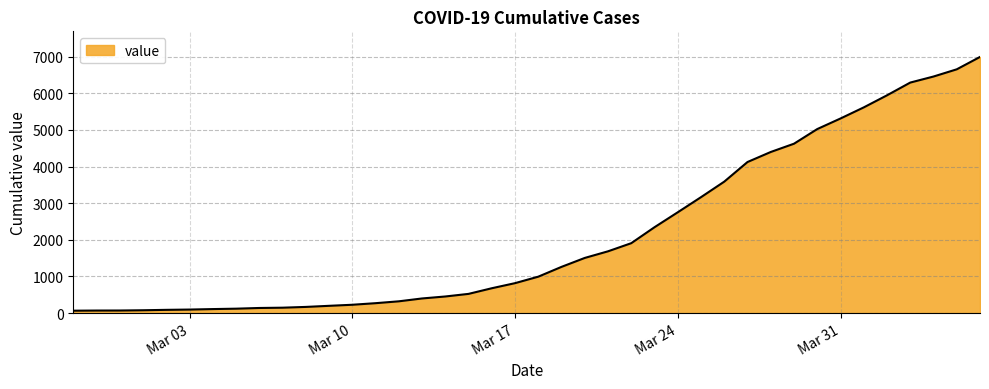

What is the maximum value shown in the chart?

6995